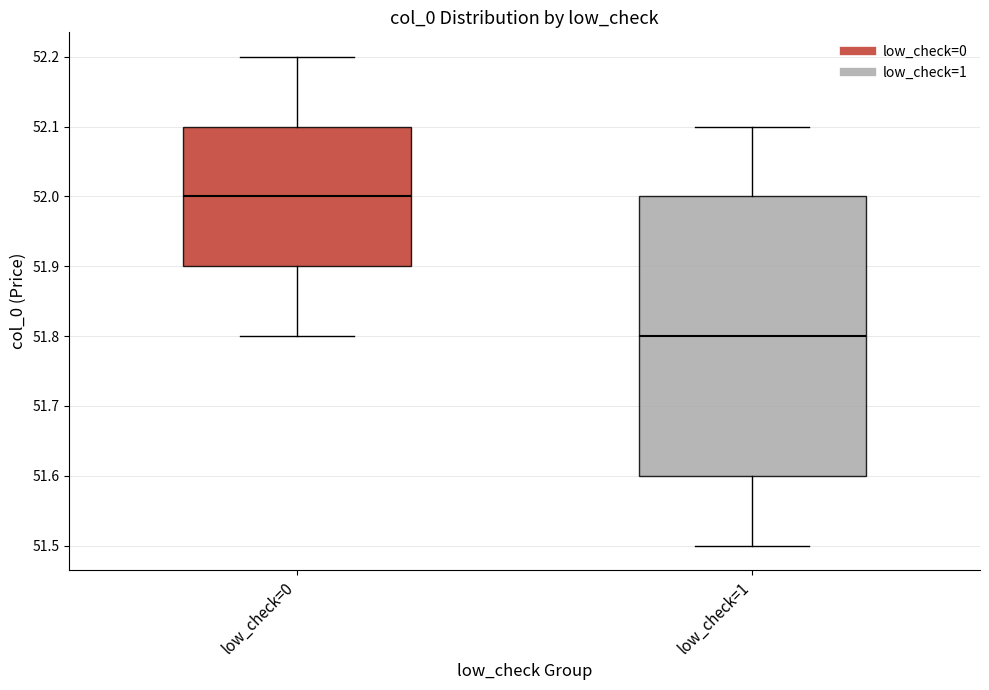

Reading left to right, transcribe this box plot: for each box, give where its median line is, the range the box spans, and where its two whiskers end, as read against the y-axis. The values are not printed on the chart, so give them approximately, as read against the axis.

low_check=0: median 52.0, box 51.9 to 52.1, whiskers 51.8 to 52.2
low_check=1: median 51.8, box 51.6 to 52.0, whiskers 51.5 to 52.1